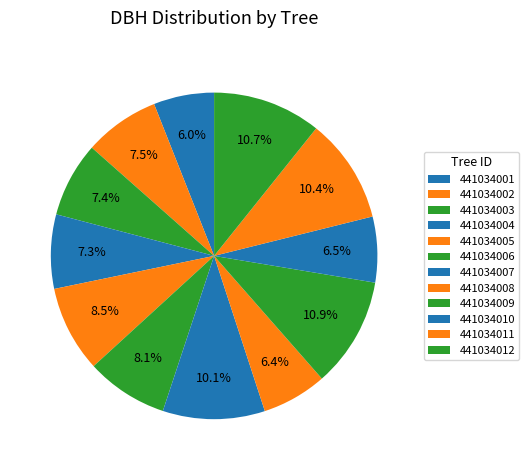

Count the number of slices in the pie.

12